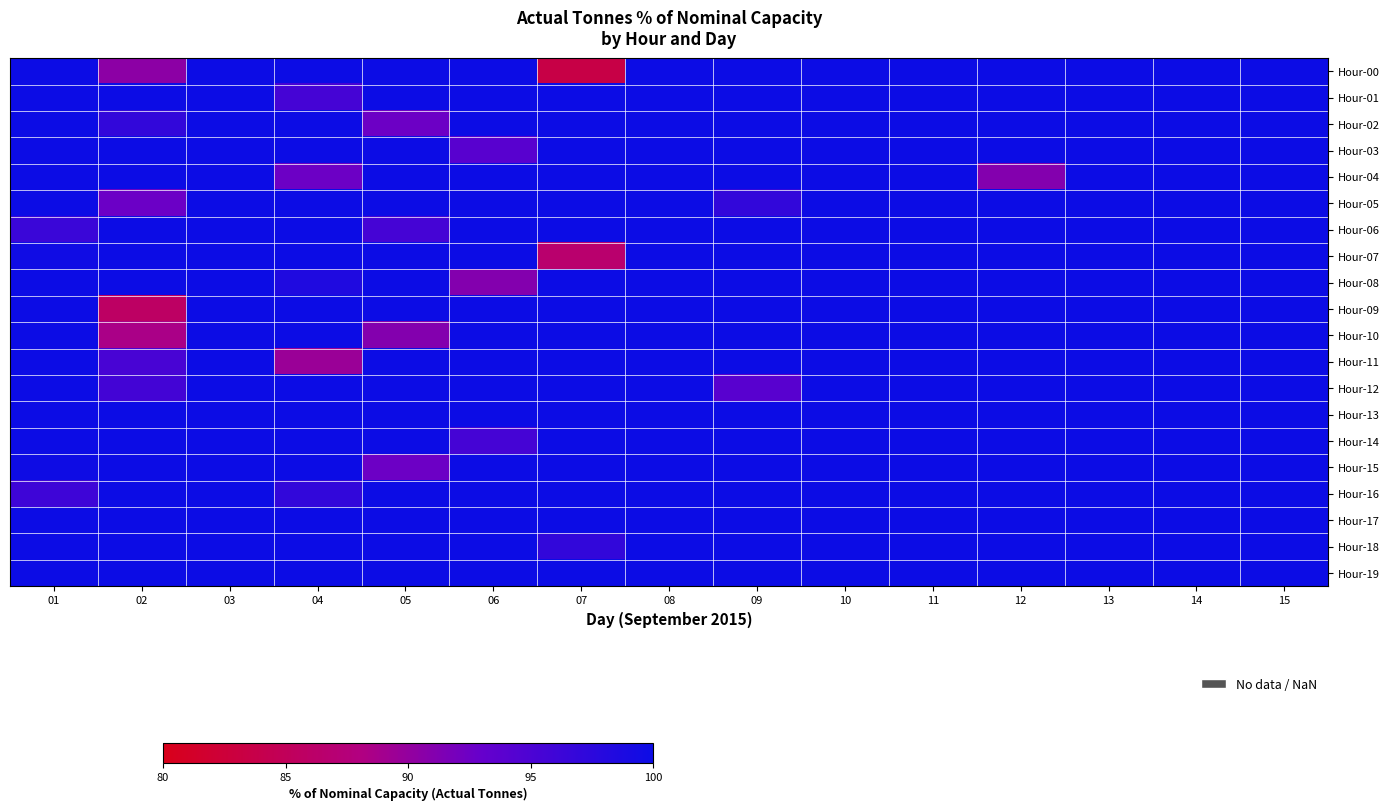

What is the difference between the highest and lowest values at 02?

14.2